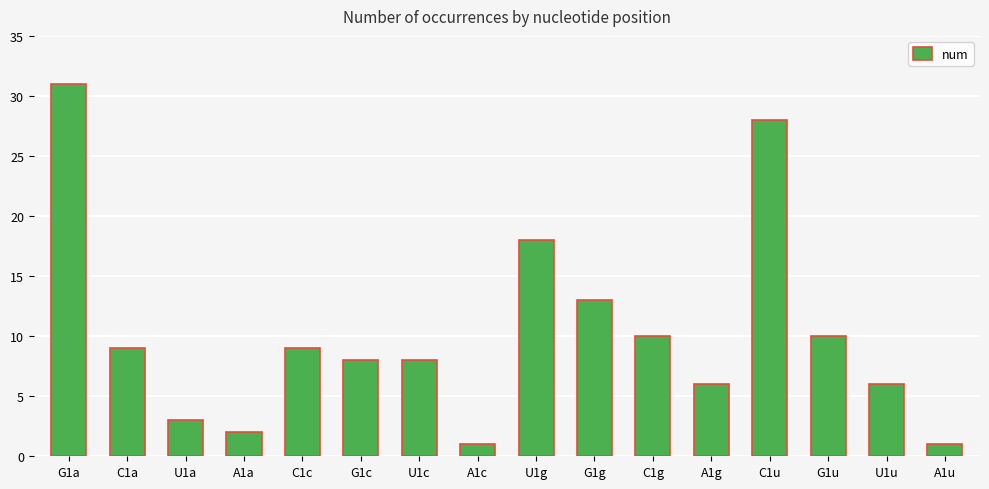

What is the sum of the values at G1u and G1a?

41